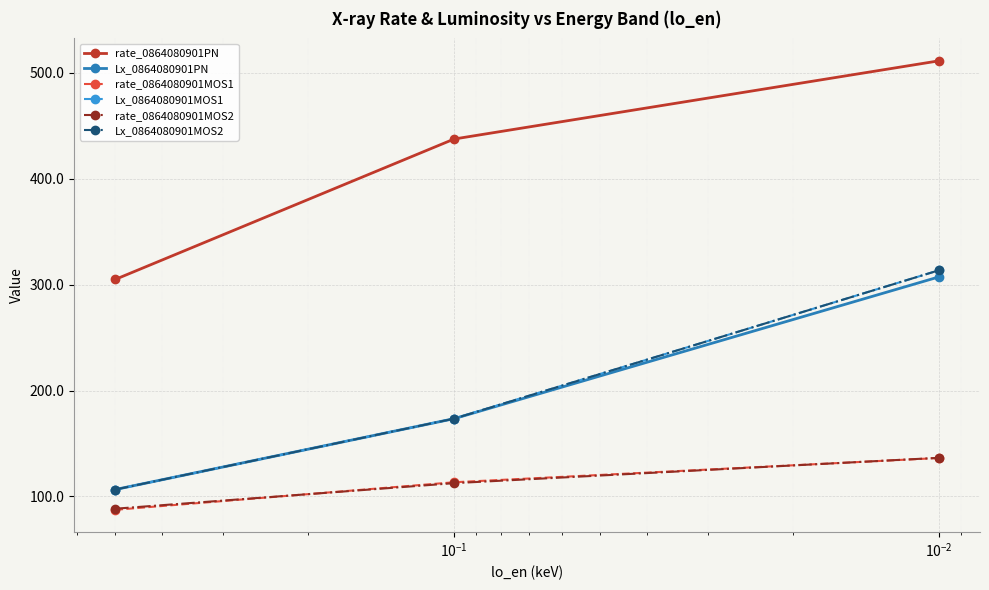

Count the number of categories in the chart.

3